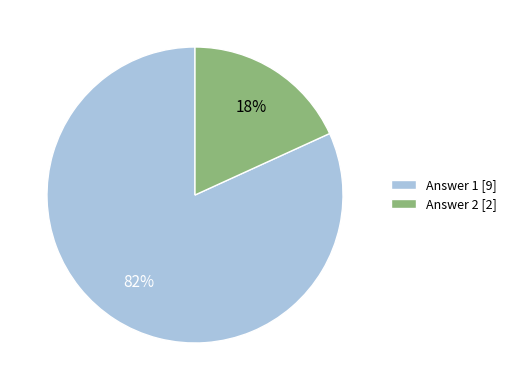

Is Answer 2 the majority of the pie?

No